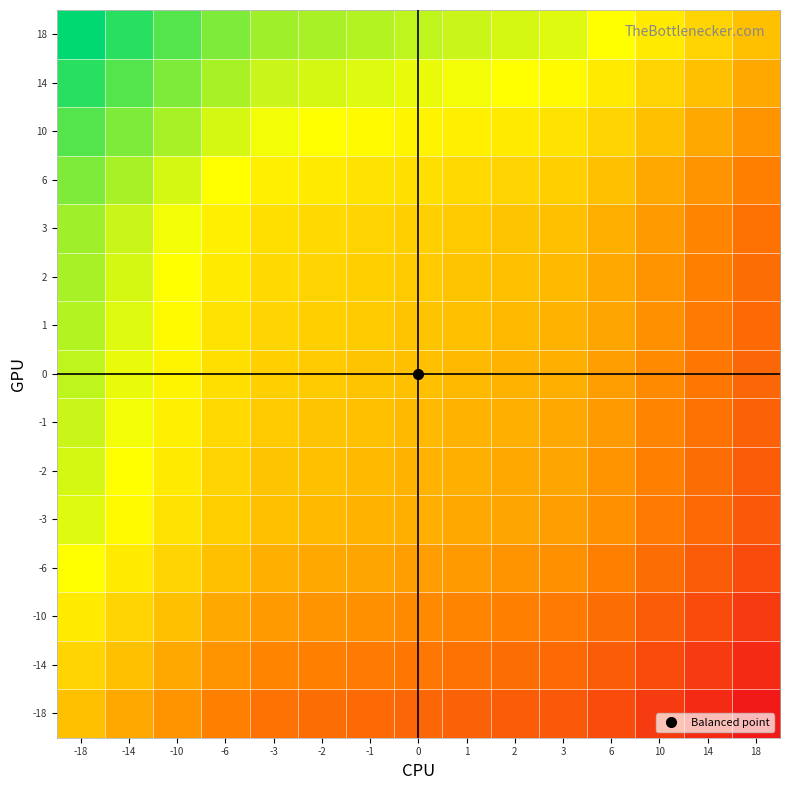

Reading right to left, list all the values displayed in this chart.

-18: 18=0.0	14=0.1	10=0.1	6=0.2	3=0.2	2=0.2	1=0.2	0=0.2	-1=0.3	-2=0.3	-3=0.3	-6=0.3	-10=0.4	-14=0.4	-18=0.5
-14: 18=0.1	14=0.1	10=0.2	6=0.2	3=0.3	2=0.3	1=0.3	0=0.3	-1=0.3	-2=0.3	-3=0.3	-6=0.4	-10=0.4	-14=0.5	-18=0.6
-10: 18=0.1	14=0.2	10=0.2	6=0.3	3=0.3	2=0.3	1=0.3	0=0.4	-1=0.4	-2=0.4	-3=0.4	-6=0.4	-10=0.5	-14=0.6	-18=0.6
-6: 18=0.2	14=0.2	10=0.3	6=0.3	3=0.4	2=0.4	1=0.4	0=0.4	-1=0.4	-2=0.4	-3=0.5	-6=0.5	-10=0.6	-14=0.6	-18=0.7
-3: 18=0.2	14=0.3	10=0.3	6=0.4	3=0.4	2=0.4	1=0.4	0=0.5	-1=0.5	-2=0.5	-3=0.5	-6=0.5	-10=0.6	-14=0.7	-18=0.7
-2: 18=0.2	14=0.3	10=0.3	6=0.4	3=0.4	2=0.4	1=0.5	0=0.5	-1=0.5	-2=0.5	-3=0.5	-6=0.6	-10=0.6	-14=0.7	-18=0.7
-1: 18=0.2	14=0.3	10=0.3	6=0.4	3=0.4	2=0.5	1=0.5	0=0.5	-1=0.5	-2=0.5	-3=0.5	-6=0.6	-10=0.6	-14=0.7	-18=0.7
0: 18=0.2	14=0.3	10=0.4	6=0.4	3=0.5	2=0.5	1=0.5	0=0.5	-1=0.5	-2=0.5	-3=0.5	-6=0.6	-10=0.6	-14=0.7	-18=0.8
1: 18=0.3	14=0.3	10=0.4	6=0.4	3=0.5	2=0.5	1=0.5	0=0.5	-1=0.5	-2=0.5	-3=0.6	-6=0.6	-10=0.7	-14=0.7	-18=0.8
2: 18=0.3	14=0.3	10=0.4	6=0.4	3=0.5	2=0.5	1=0.5	0=0.5	-1=0.5	-2=0.6	-3=0.6	-6=0.6	-10=0.7	-14=0.7	-18=0.8
3: 18=0.3	14=0.3	10=0.4	6=0.5	3=0.5	2=0.5	1=0.5	0=0.5	-1=0.6	-2=0.6	-3=0.6	-6=0.6	-10=0.7	-14=0.7	-18=0.8
6: 18=0.3	14=0.4	10=0.4	6=0.5	3=0.5	2=0.6	1=0.6	0=0.6	-1=0.6	-2=0.6	-3=0.6	-6=0.7	-10=0.7	-14=0.8	-18=0.8
10: 18=0.4	14=0.4	10=0.5	6=0.6	3=0.6	2=0.6	1=0.6	0=0.6	-1=0.7	-2=0.7	-3=0.7	-6=0.7	-10=0.8	-14=0.8	-18=0.9
14: 18=0.4	14=0.5	10=0.6	6=0.6	3=0.7	2=0.7	1=0.7	0=0.7	-1=0.7	-2=0.7	-3=0.7	-6=0.8	-10=0.8	-14=0.9	-18=0.9
18: 18=0.5	14=0.6	10=0.6	6=0.7	3=0.7	2=0.7	1=0.7	0=0.8	-1=0.8	-2=0.8	-3=0.8	-6=0.8	-10=0.9	-14=0.9	-18=1.0